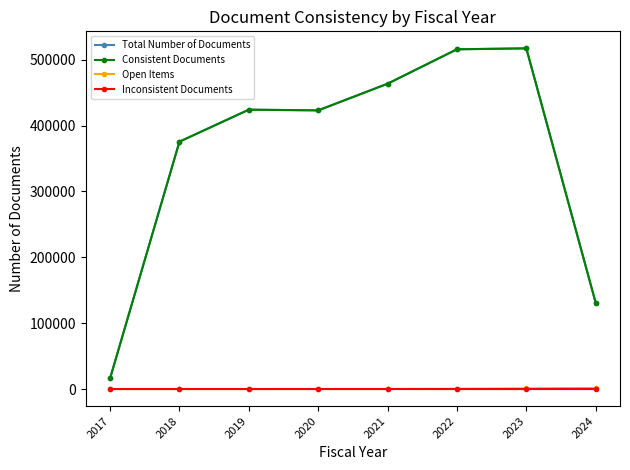

Is the value of Inconsistent Documents at 2022 greater than the value of Total Number of Documents at 2022?

No